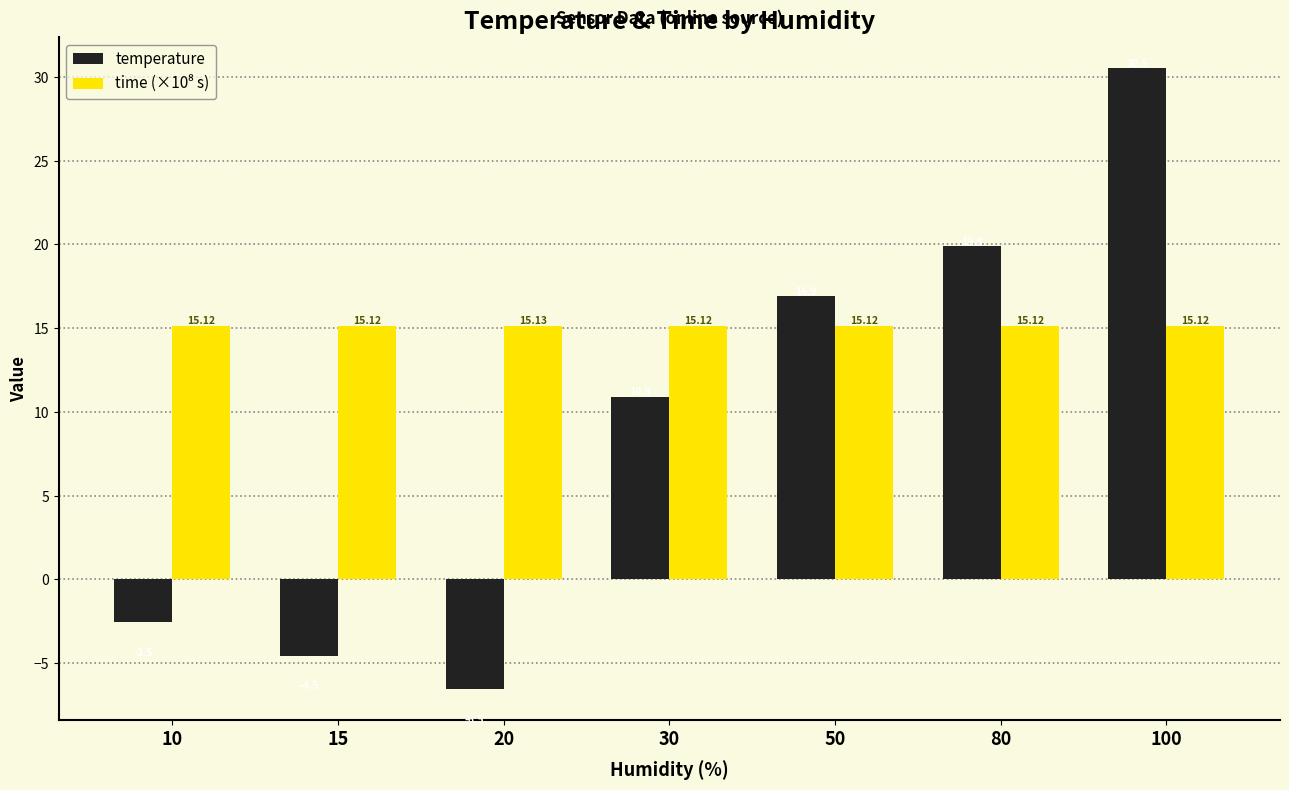

Which series has the widest spread of values?

temperature